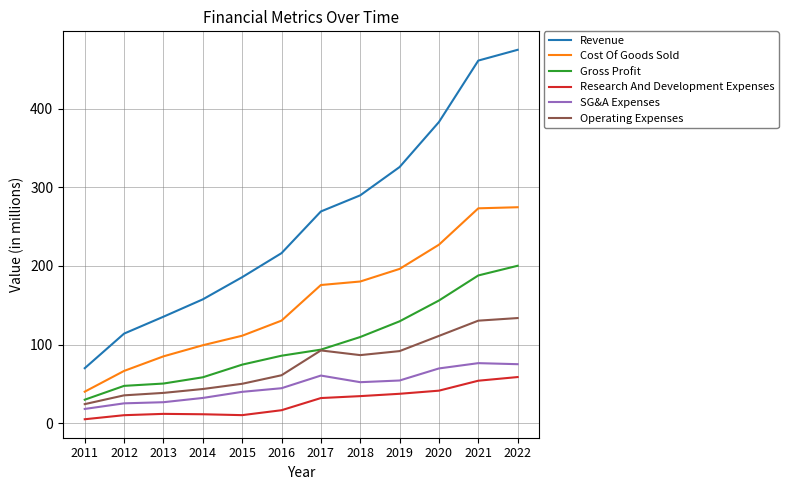

At which category is the sum across all series the highest?

2022